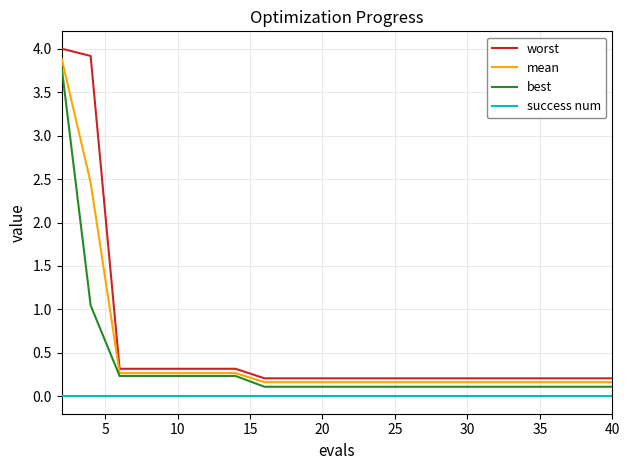

True or false: mean and success num cross at least once.

False